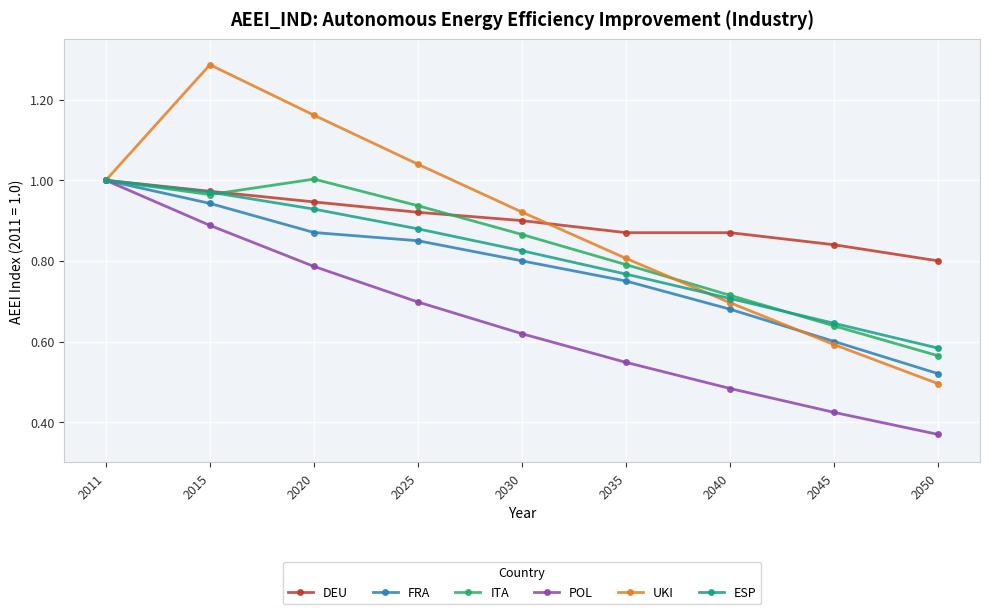

True or false: FRA has a value of 1.0 at 2011.

True